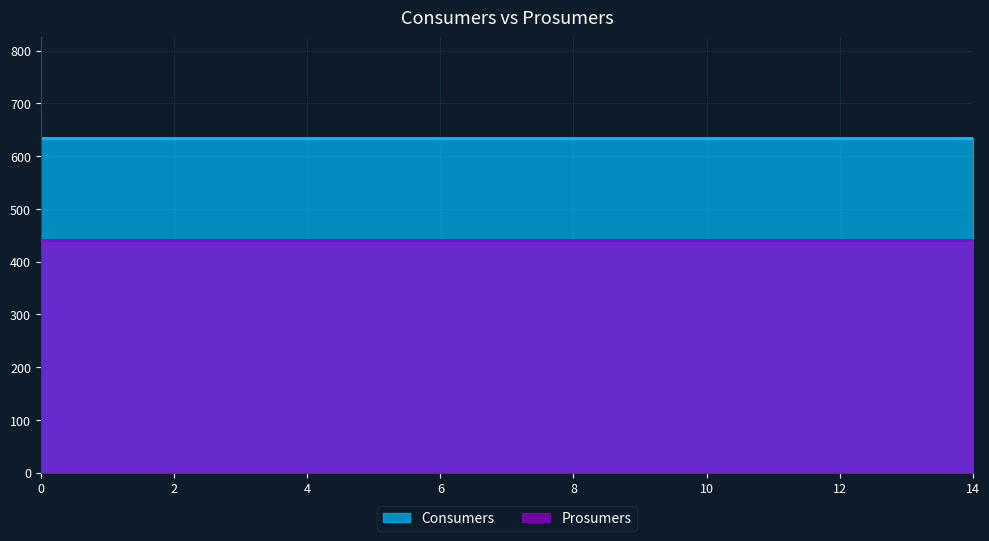

What are all the series names shown in the legend?

Consumers, Prosumers